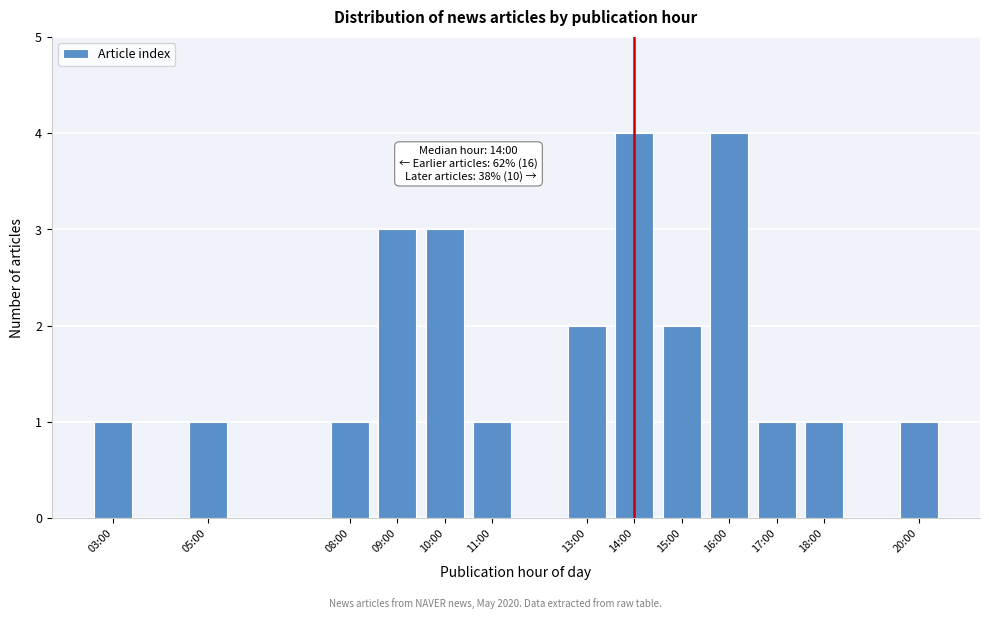

Reading right to left, transcribe all the data shown in this chart.

20:00=1	18:00=1	17:00=1	16:00=4	15:00=2	14:00=4	13:00=2	11:00=1	10:00=3	09:00=3	08:00=1	05:00=1	03:00=1